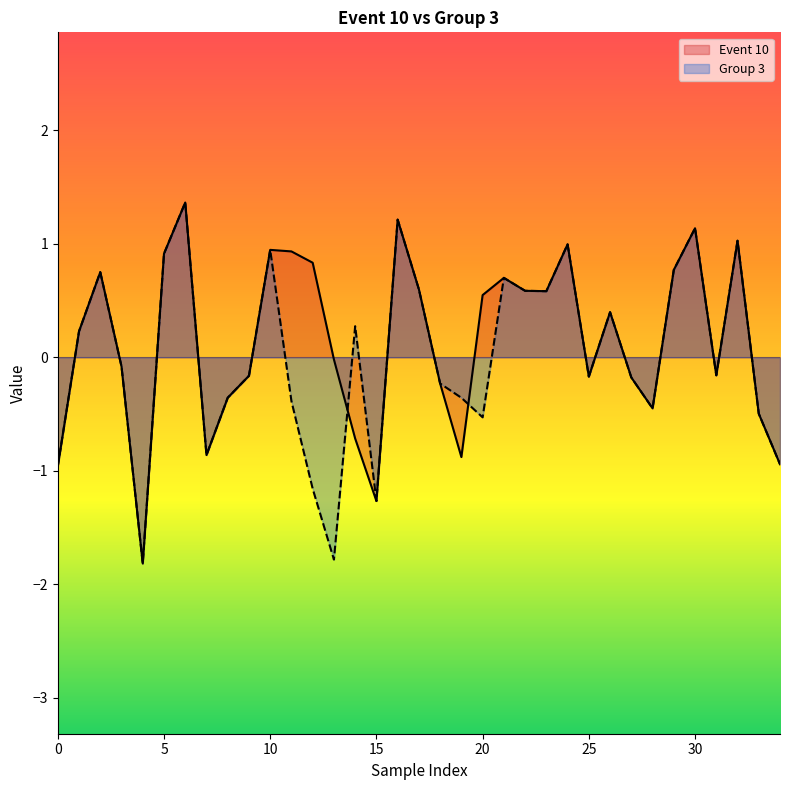

What are all the series names shown in the legend?

Event 10, Group 3